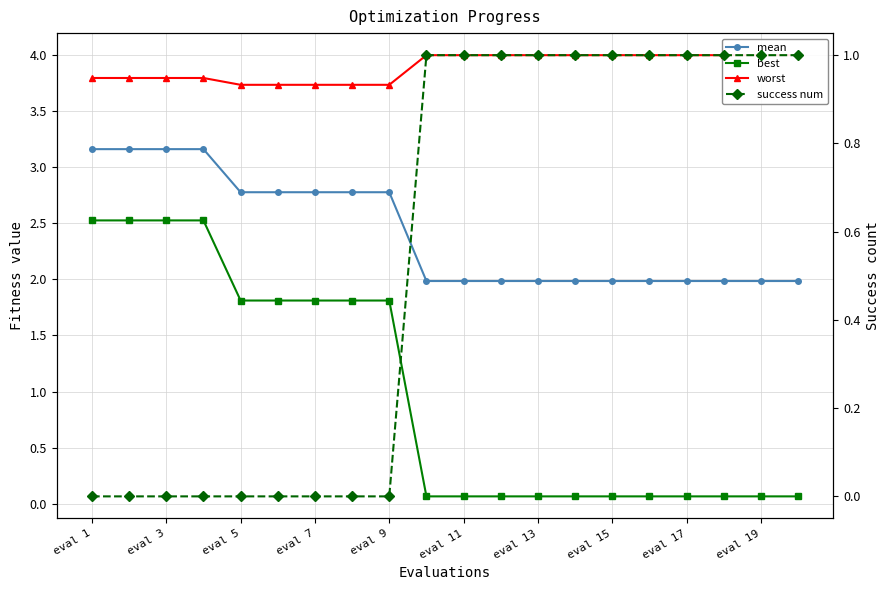

At how many categories does at least one series exceed 0?

20